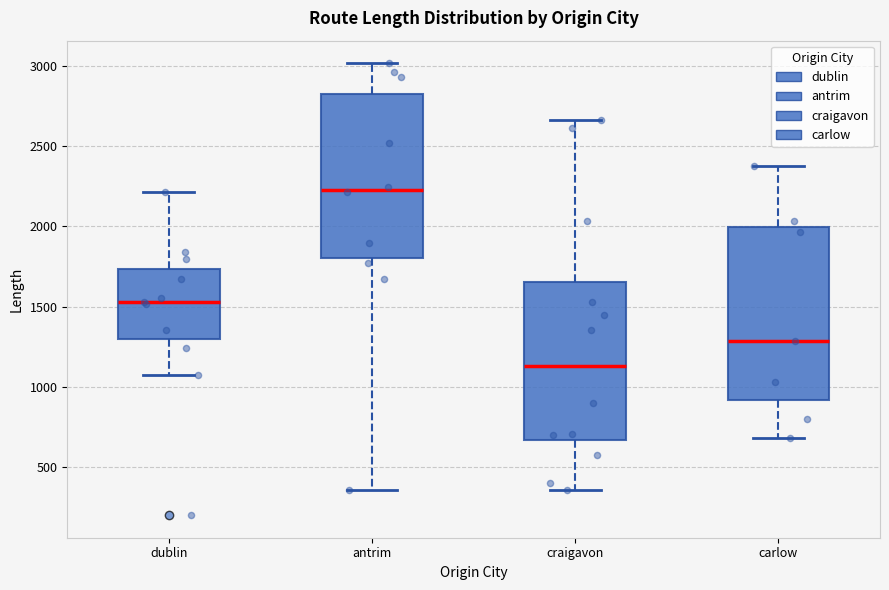

Which box has the lowest median line?

craigavon